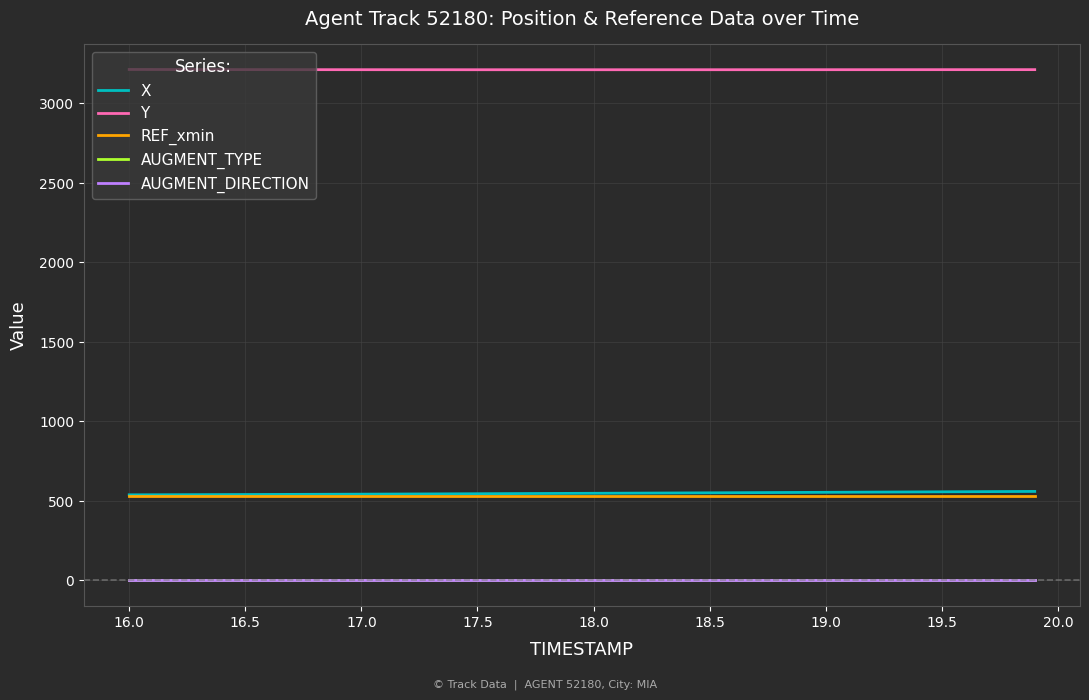

What are all the series names shown in the legend?

X, Y, REF_xmin, AUGMENT_TYPE, AUGMENT_DIRECTION